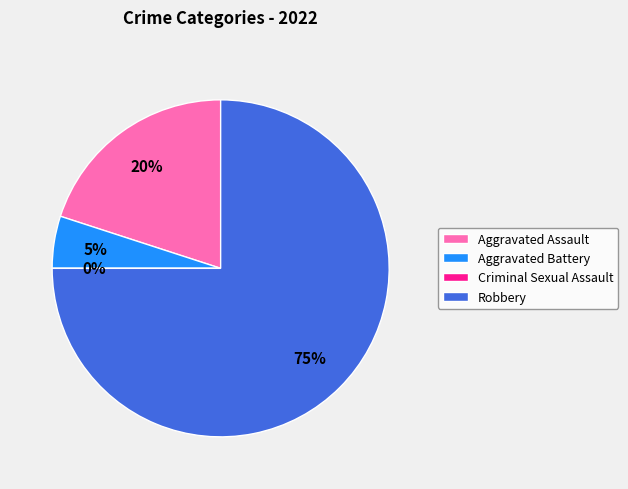

What is the change in value from Aggravated Assault to Aggravated Battery?

-3